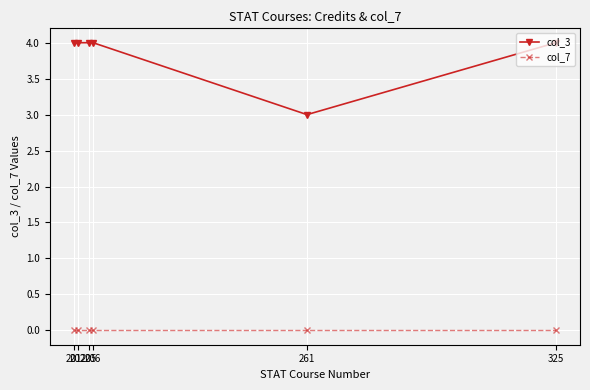

At how many categories does at least one series exceed 2?

6